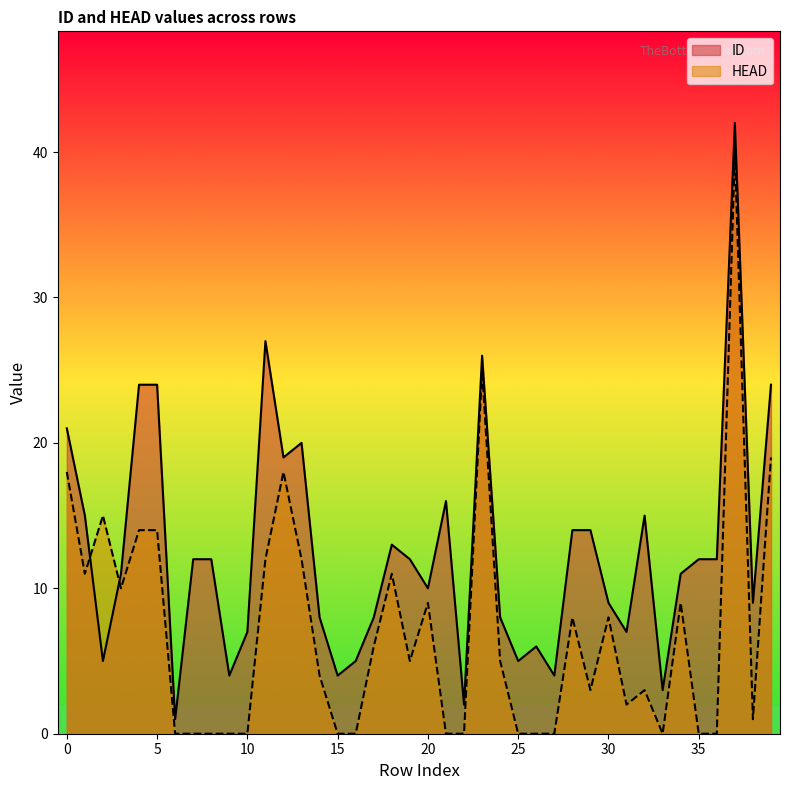

What is the sum of all HEAD values?

282